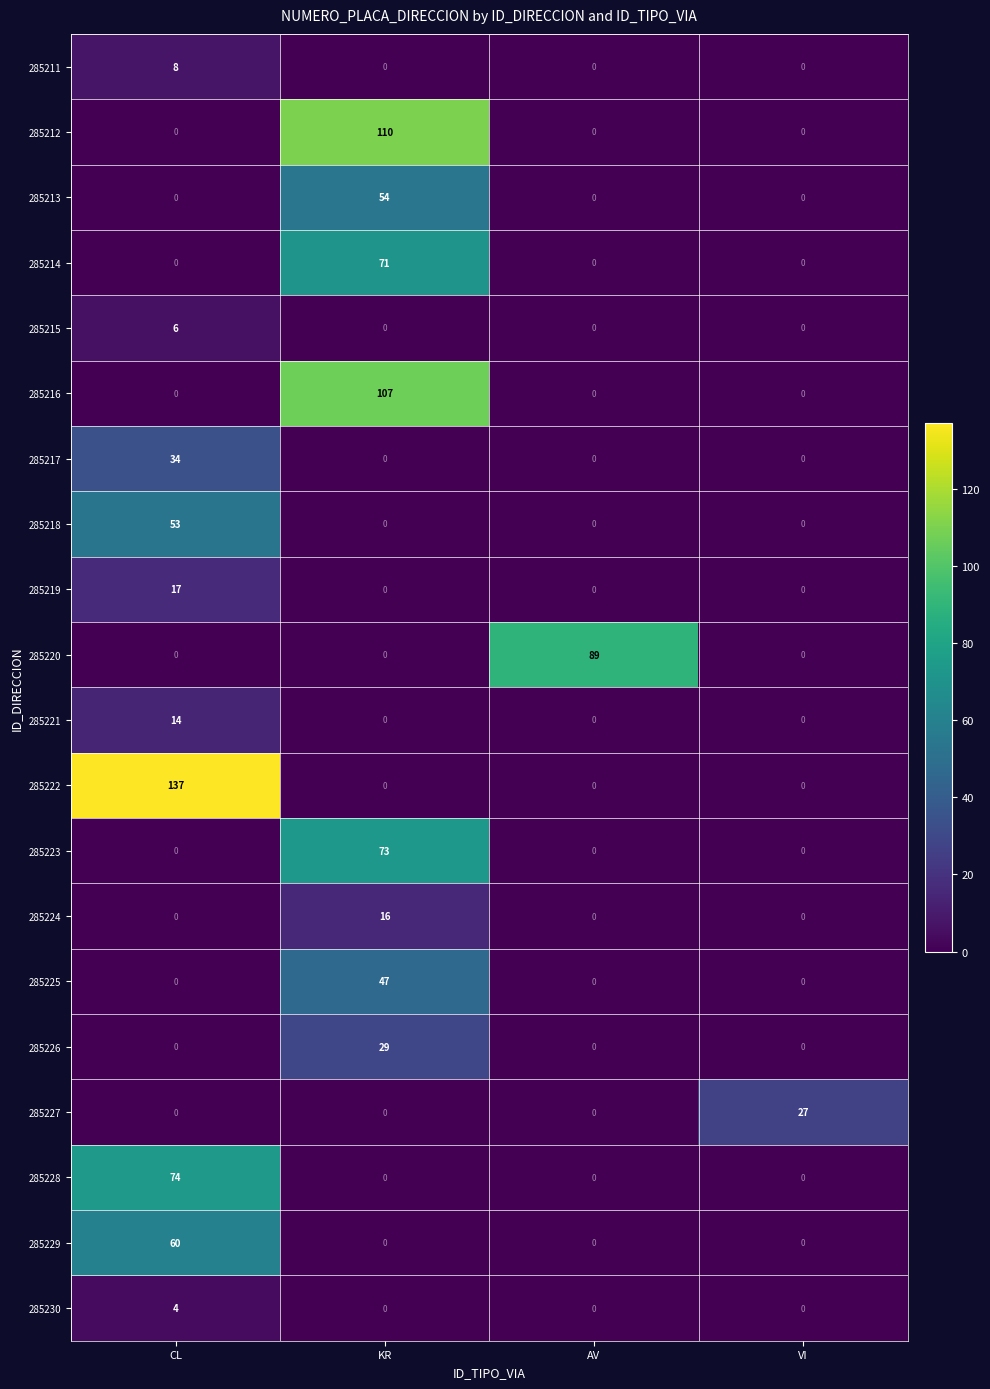

At how many categories does at least one series exceed 75?

3